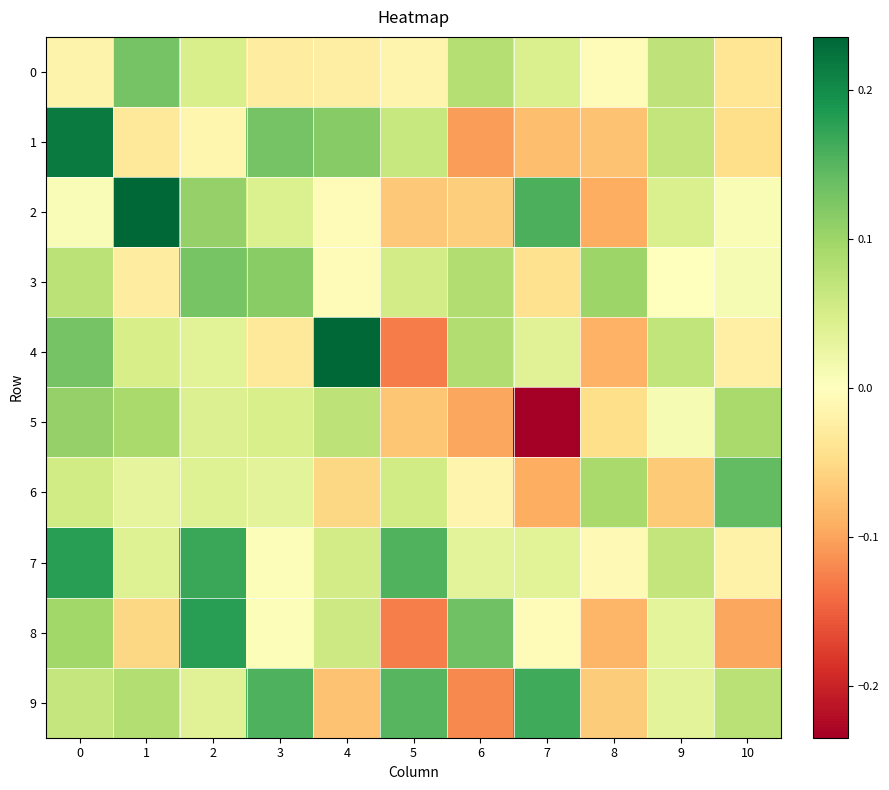

Between 6 and 5, which is larger?

6